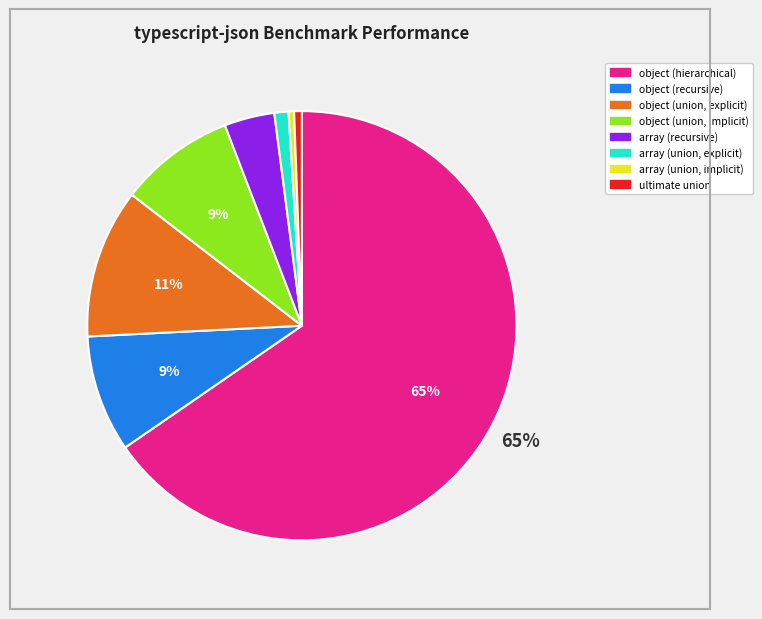

To the nearest percent, what portion does ultimate union represent?

1%